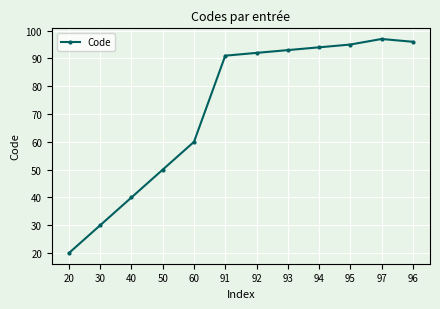

Which has a higher value, 95 or 91?

95